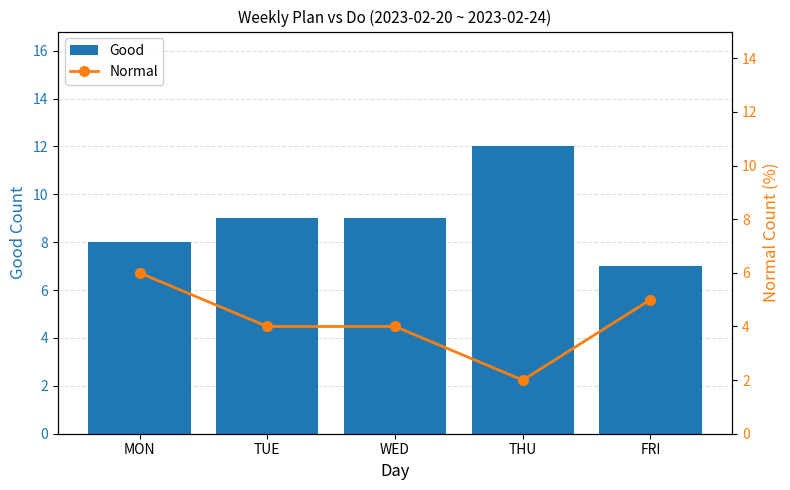

Where is Normal nearest to the value 4?

TUE